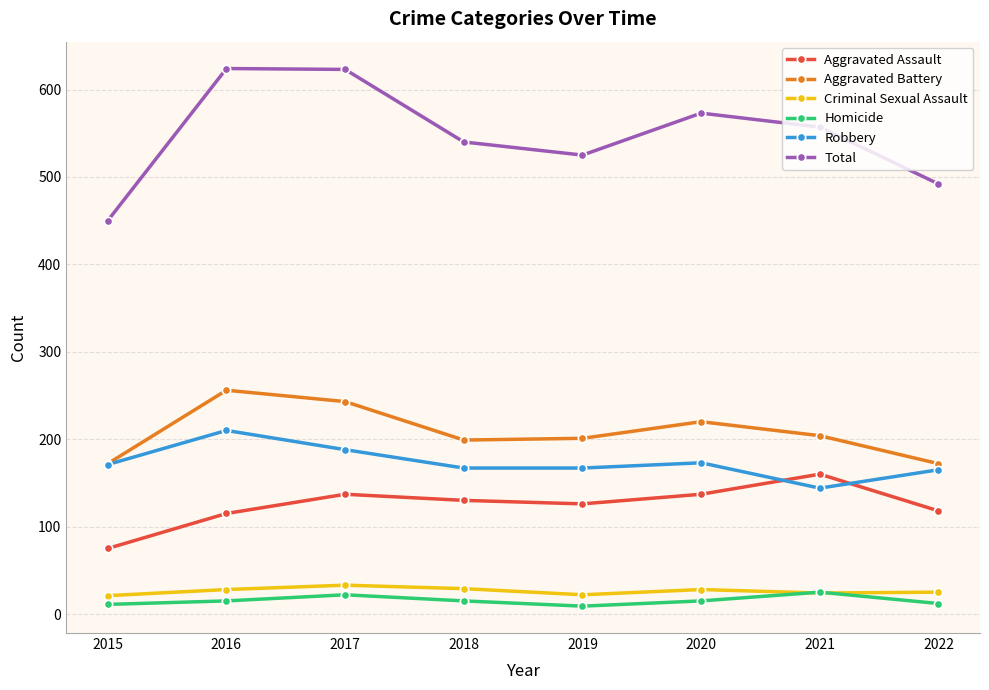

What is the average value of the Aggravated Assault series?

125